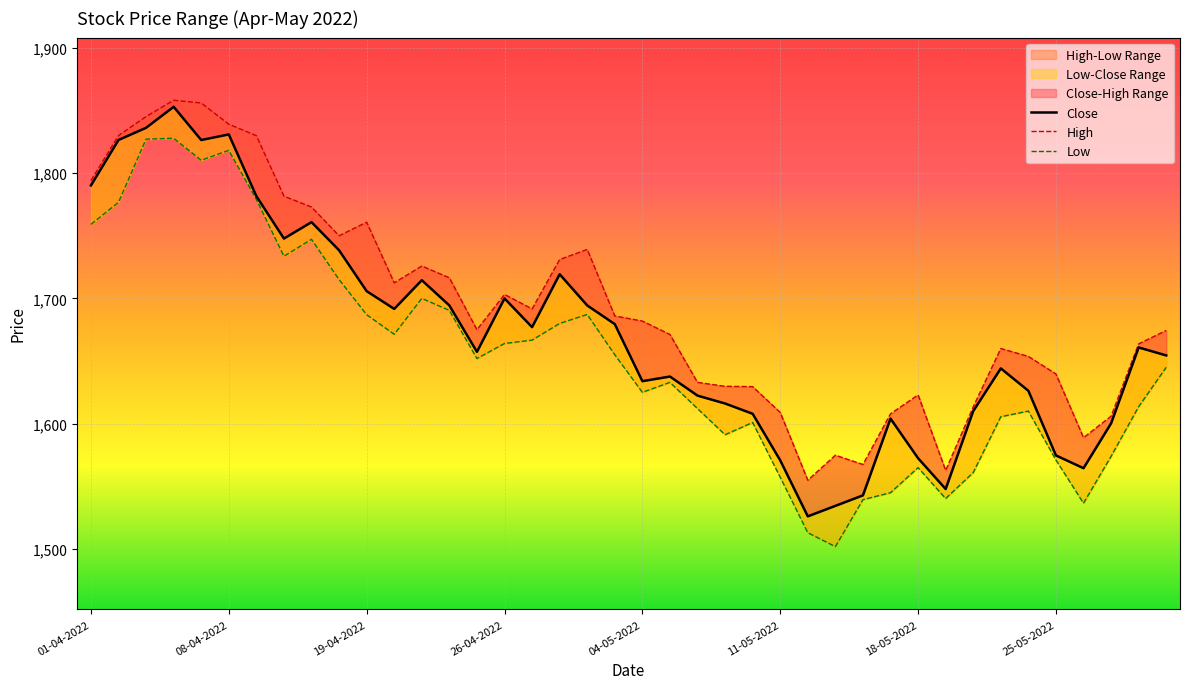

How many interior local peaks does the Low series have?

9